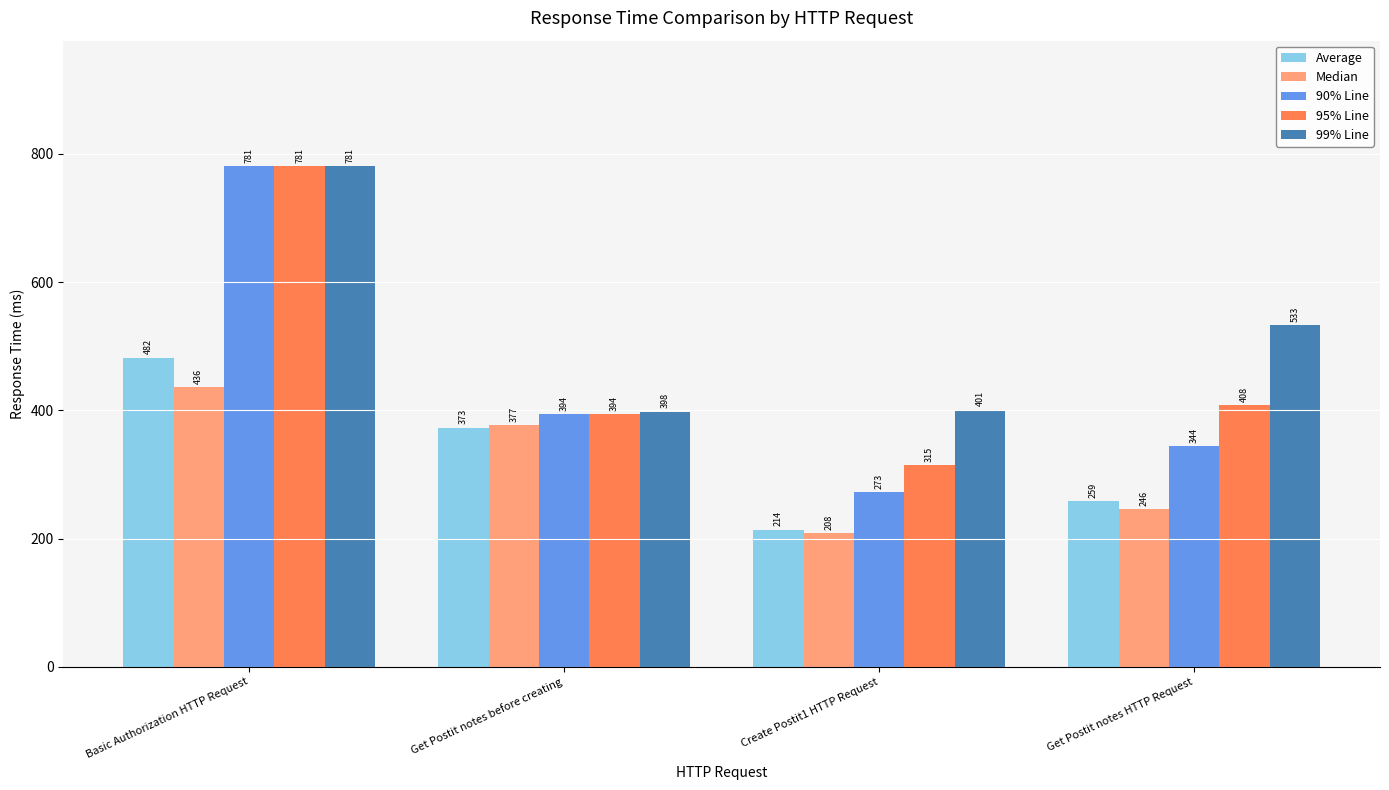

At how many categories does at least one series exceed 328?

4